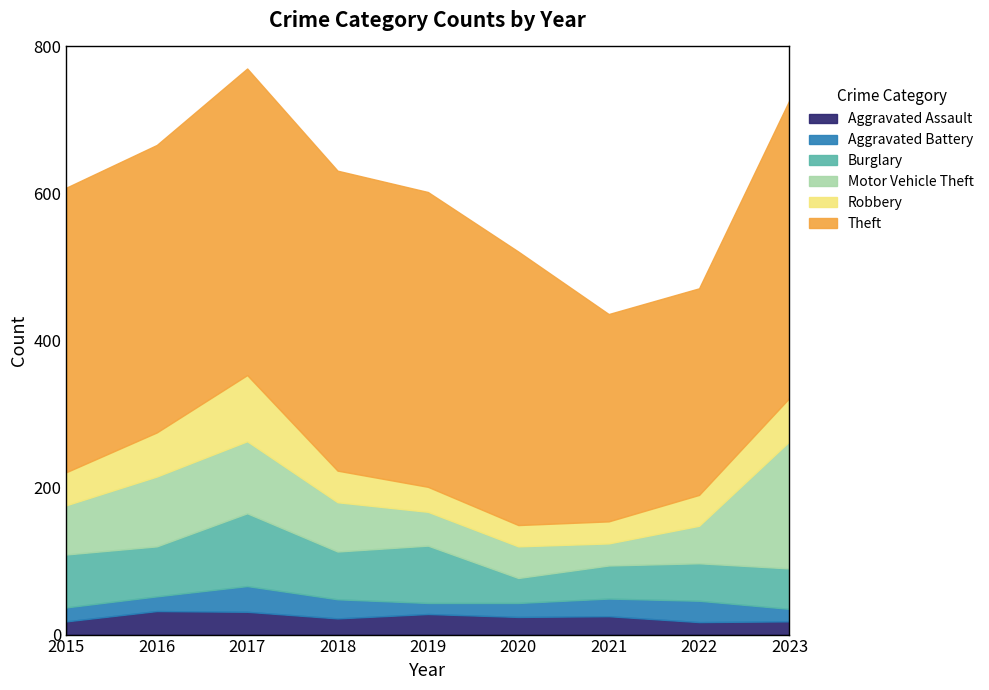

At which category does Robbery reach its first local peak?

2017